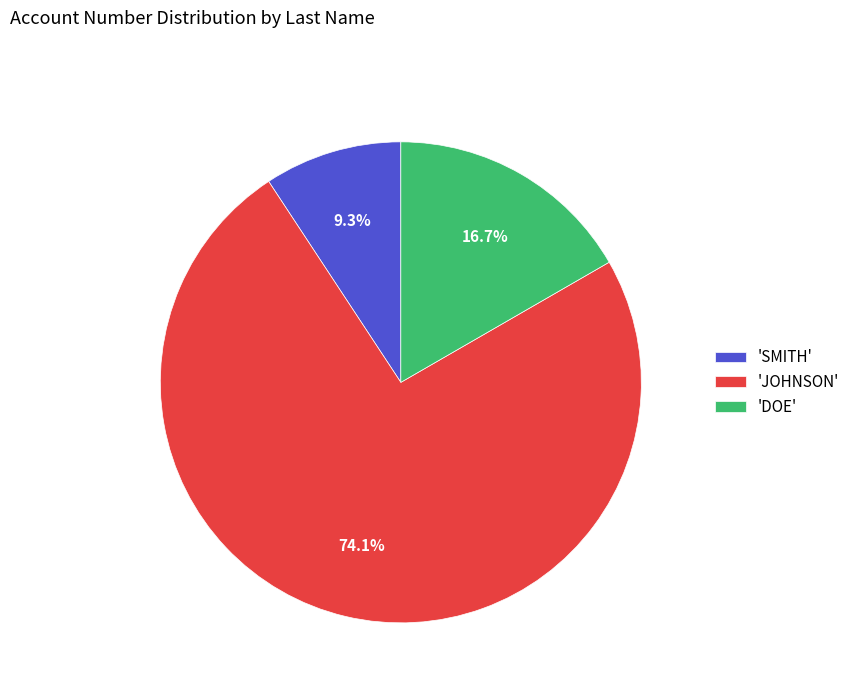

Rank the categories by value from lowest to highest.

'SMITH', 'DOE', 'JOHNSON'